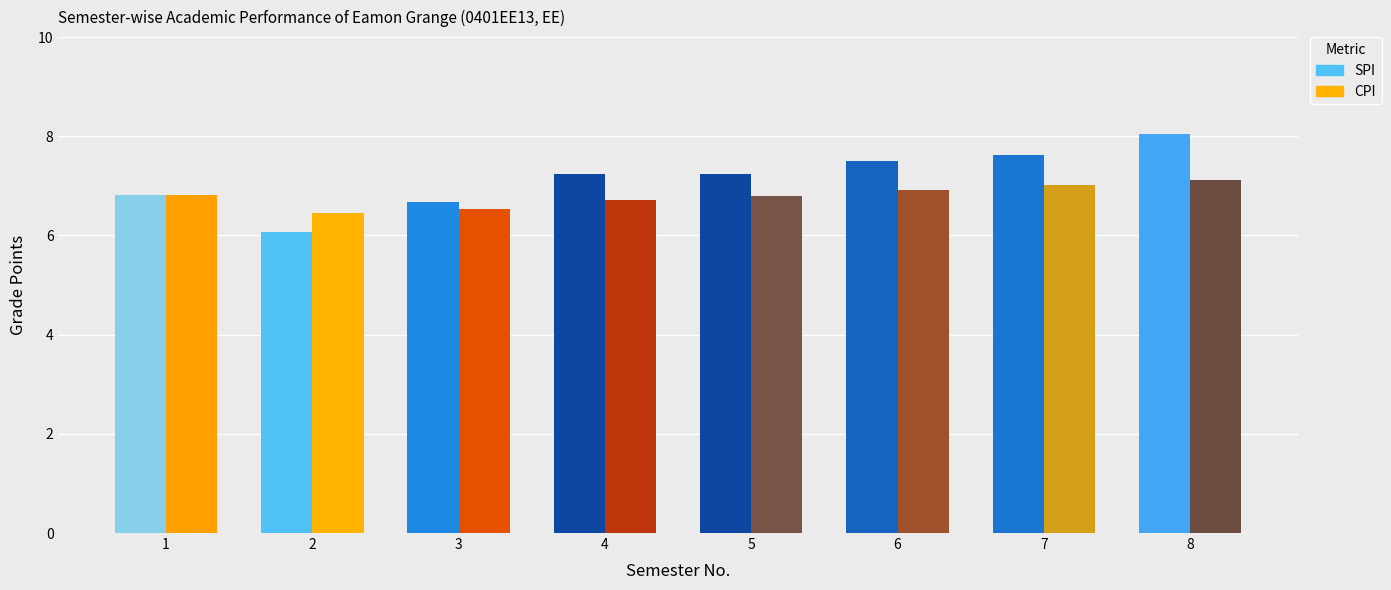

Does the chart contain stacked bars?

No